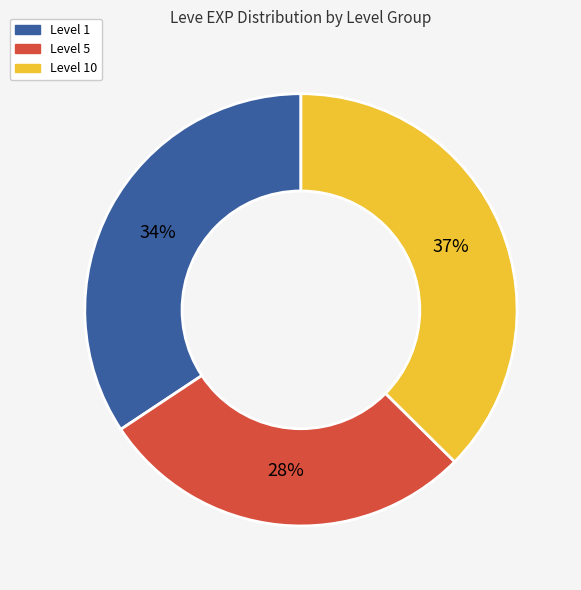

Is there a majority slice in this chart?

No